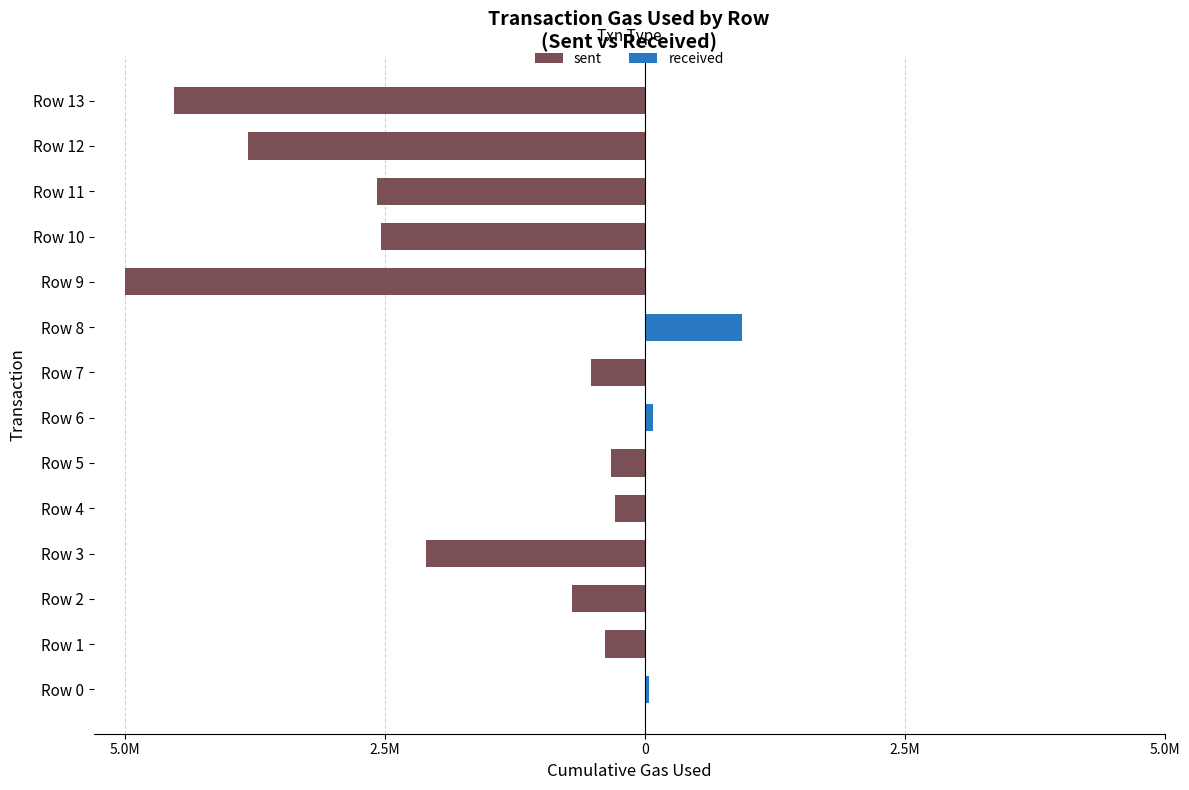

Does the chart contain any negative values?

Yes